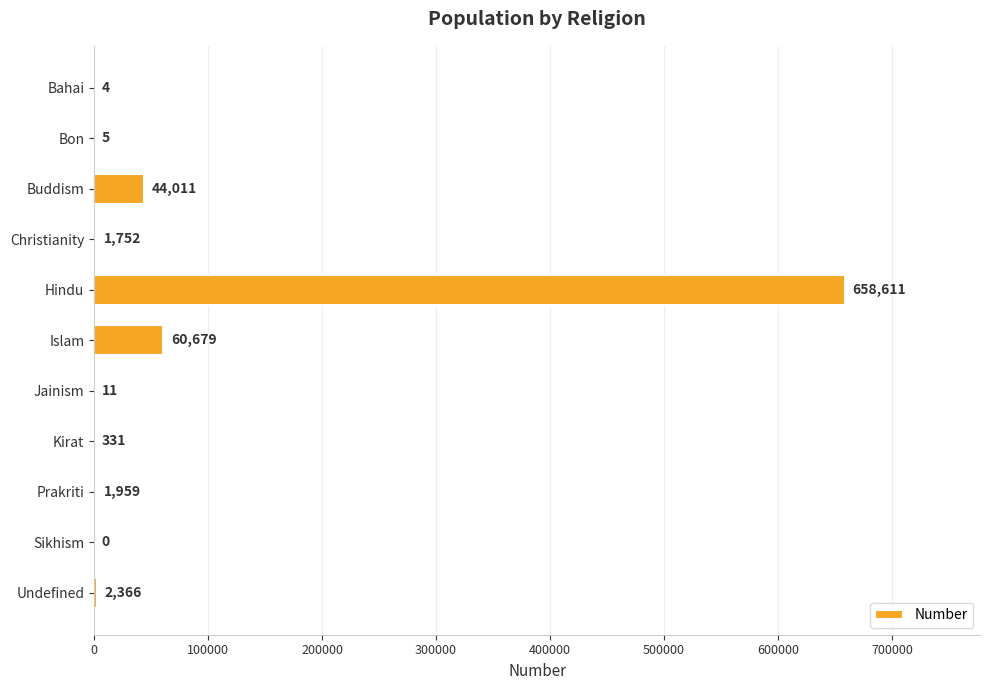

True or false: the data shows 331 at Kirat.

True